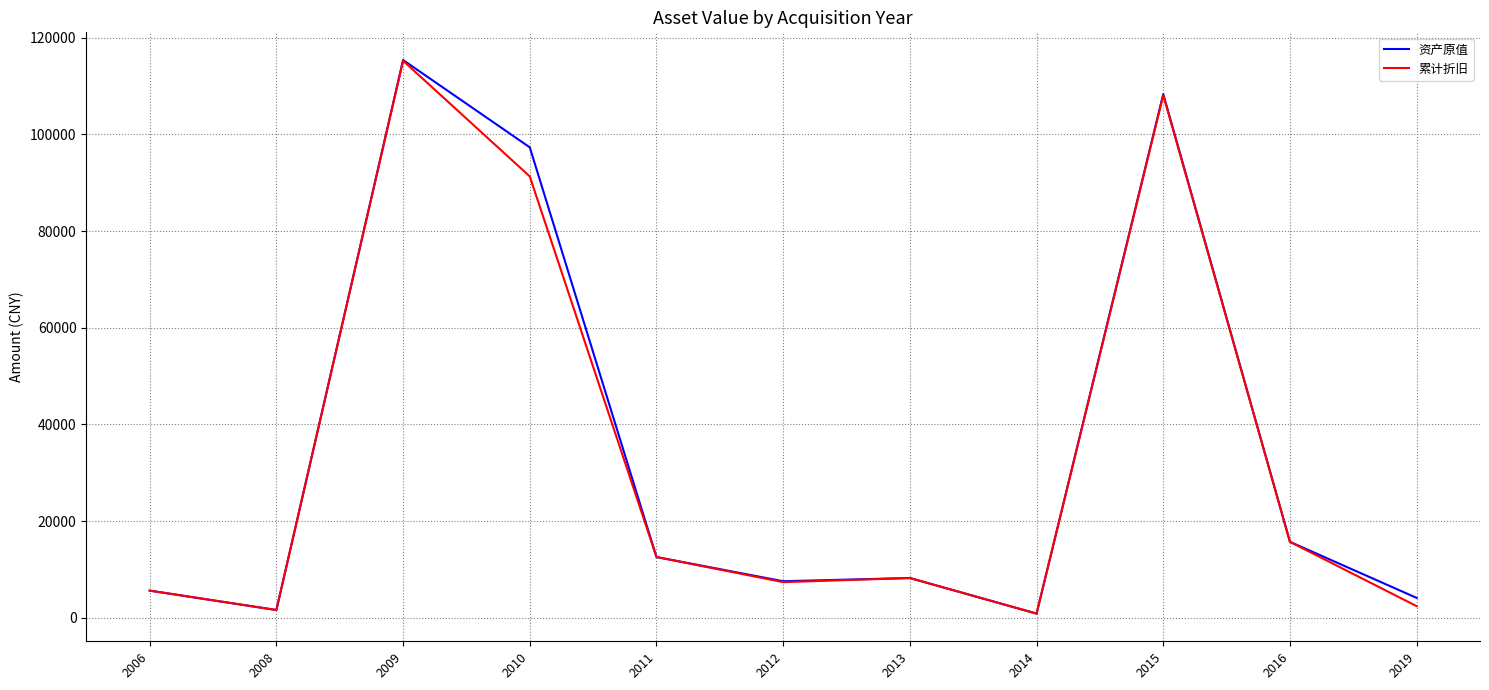

Reading left to right, what are all the values shown in this chart?

资产原值: 2006=5613.0	2008=1600.0	2009=115380.0	2010=97314.2	2011=12561.0	2012=7555.0	2013=8220.0	2014=858.0	2015=108335.8	2016=15704.0	2019=4110.0
累计折旧: 2006=5613.0	2008=1600.0	2009=115227.2	2010=91299.3	2011=12561.0	2012=7366.3	2013=8220.0	2014=858.0	2015=108107.8	2016=15704.0	2019=2397.4